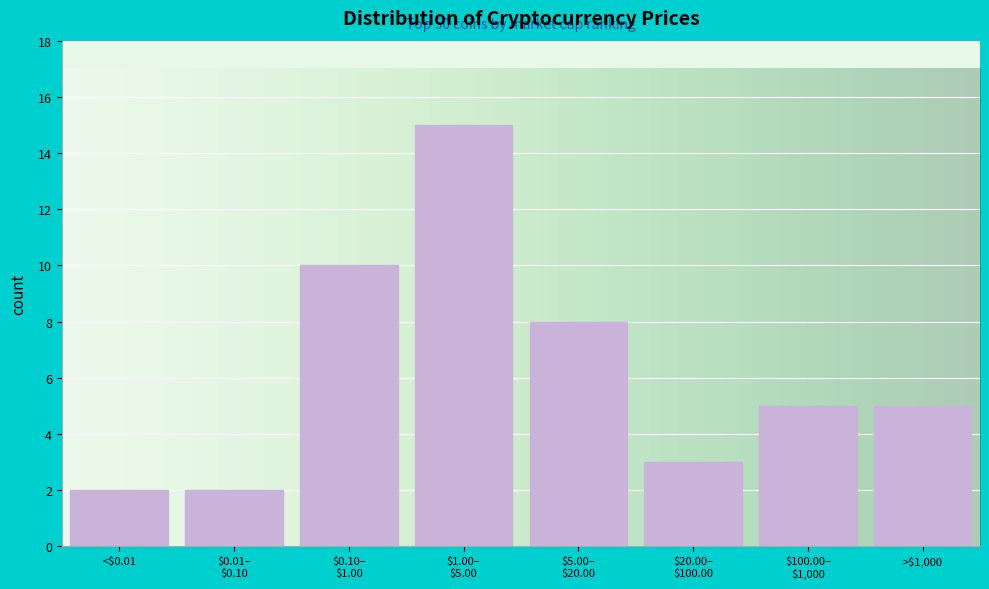

Reading left to right, what are all the values shown in this chart?

2	2	10	15	8	3	5	5